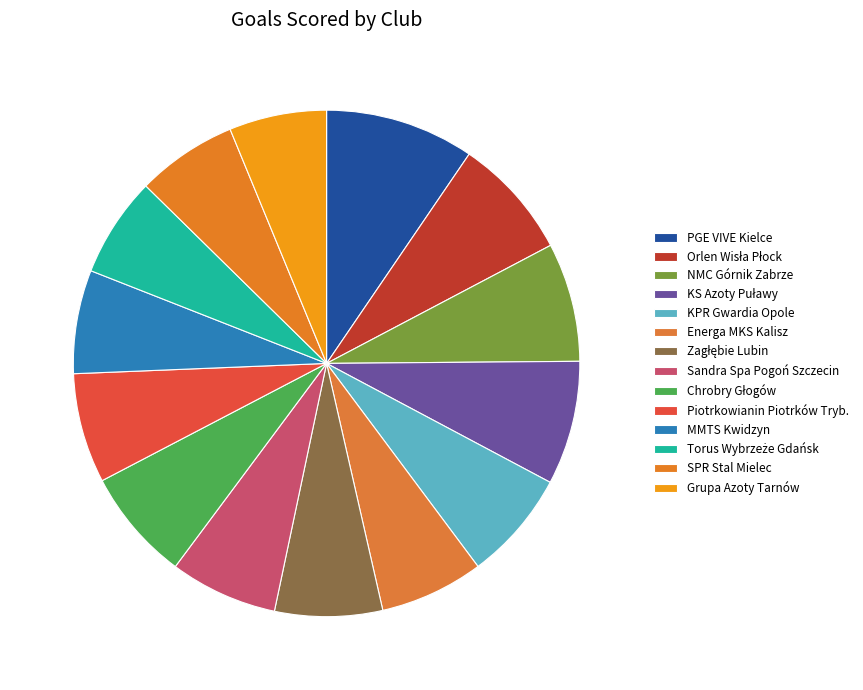

To the nearest percent, what is the difference between the largest and smallest slice percentages?

3%